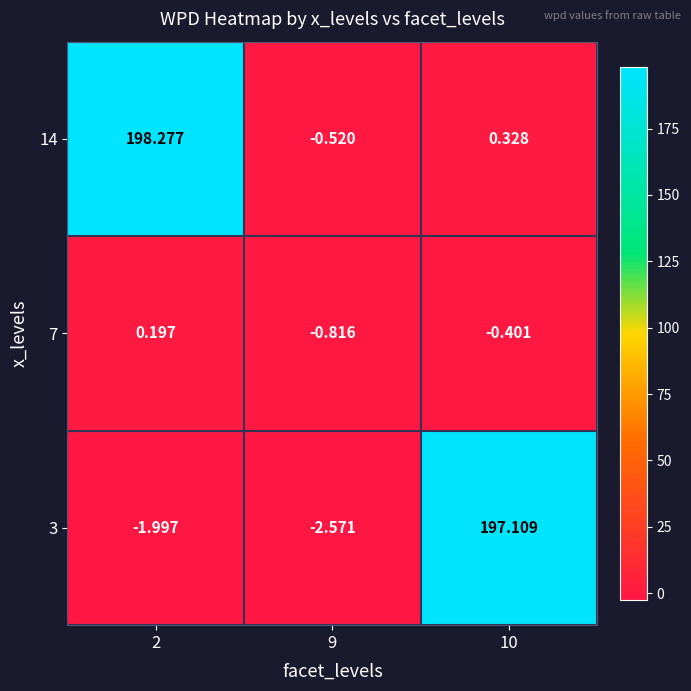

Is the value of 14 at 9 greater than the value of 7 at 10?

No